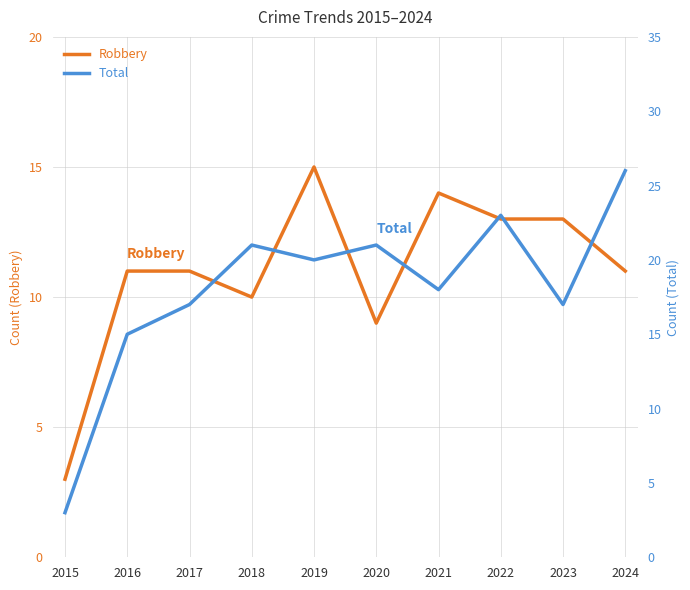

What is the average value of the Total series?

18